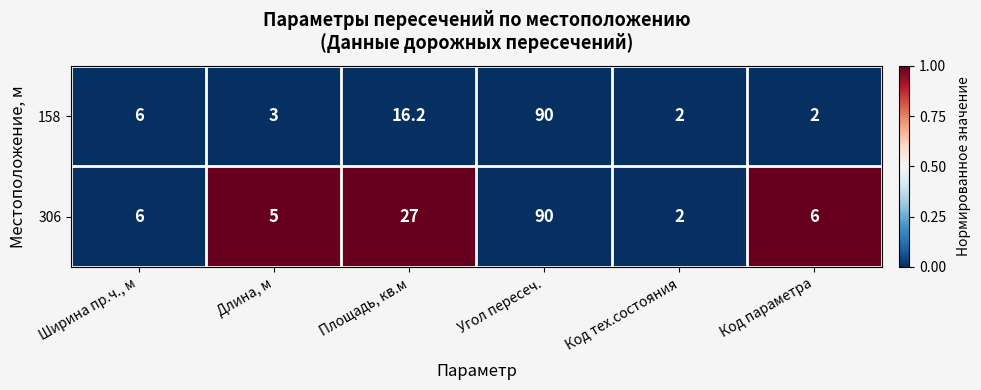

True or false: 306 has a value of 8.6 at Площадь, кв.м.

False